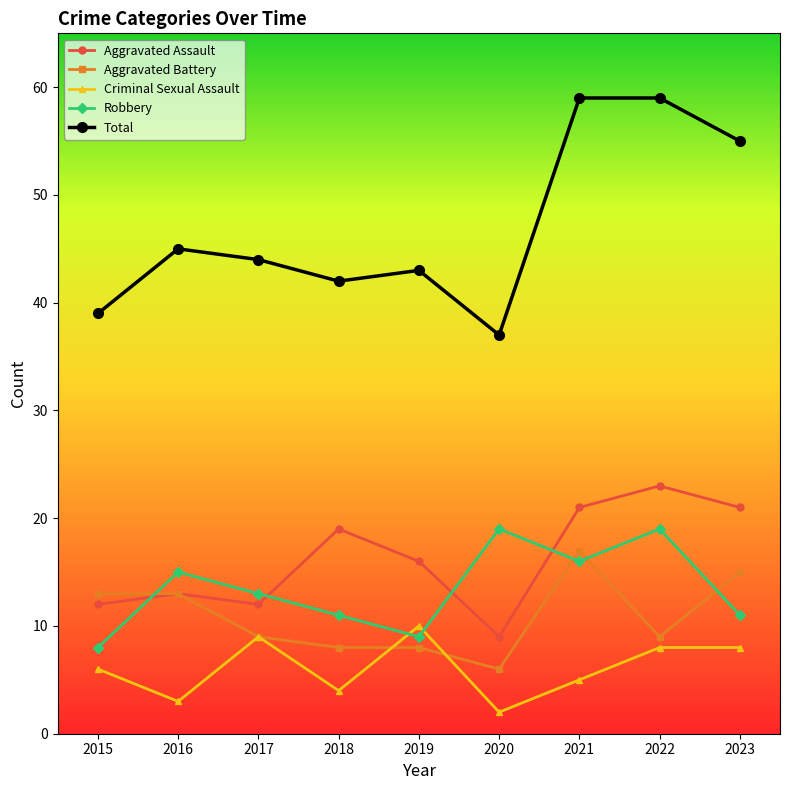

Which series has the largest total across all categories?

Total